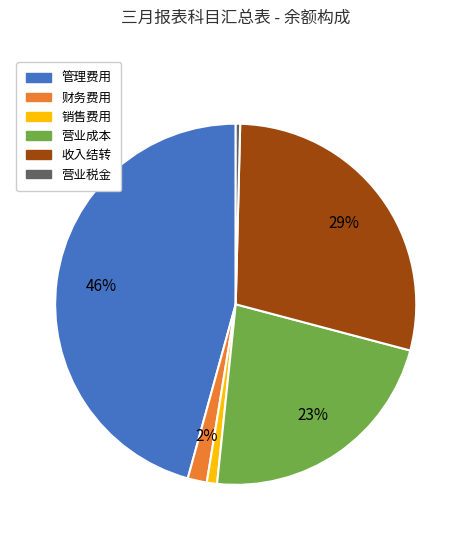

What is the ratio of the value at 管理费用 to the value at 营业税金?

115.6